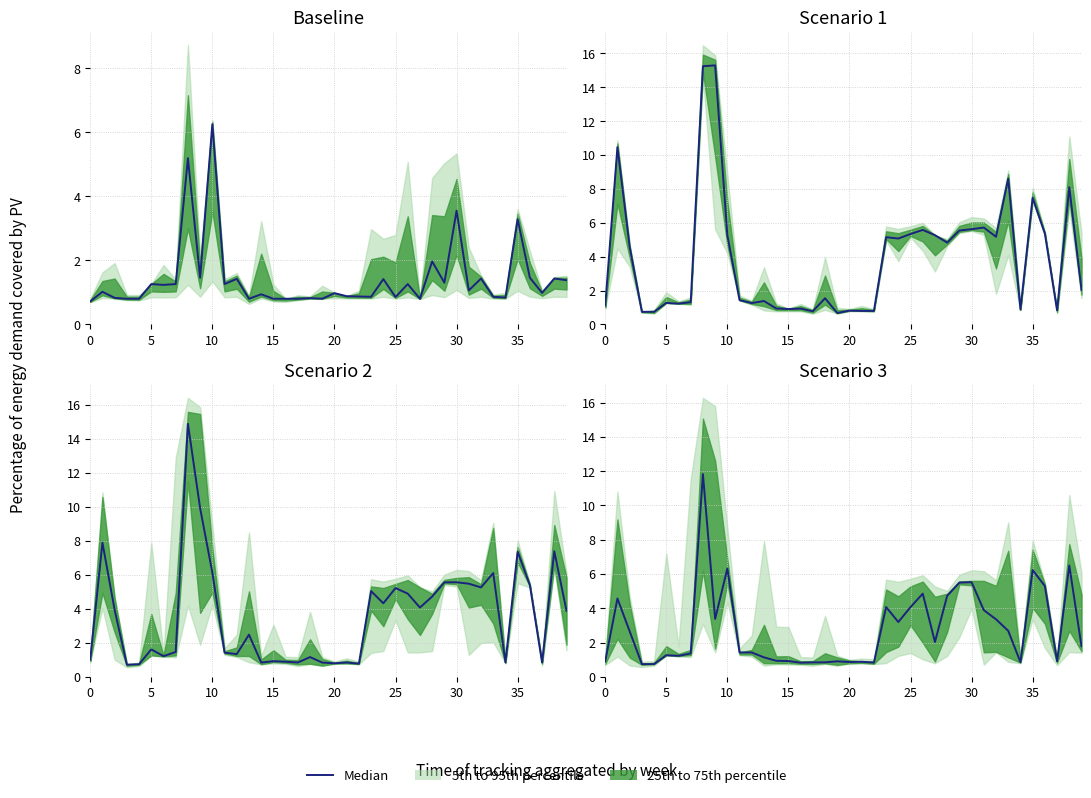

Approximately how many times larger is the value at 11 compared to 25?

0.3